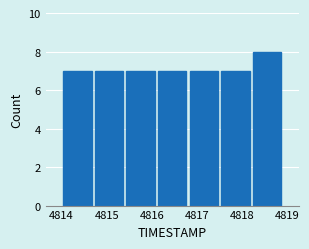

What is the height of the bar covering 4815.4 to 4816.1 on the x-axis? The values are not printed on the chart, so give them approximately, as read against the axis.

7